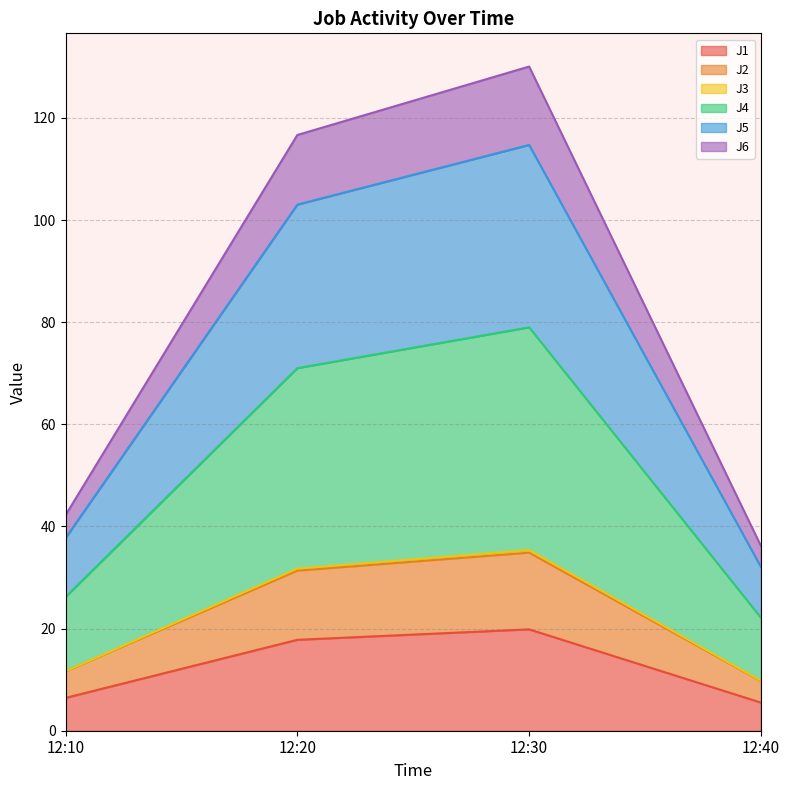

What is the lowest value of the J1 series?

5.5